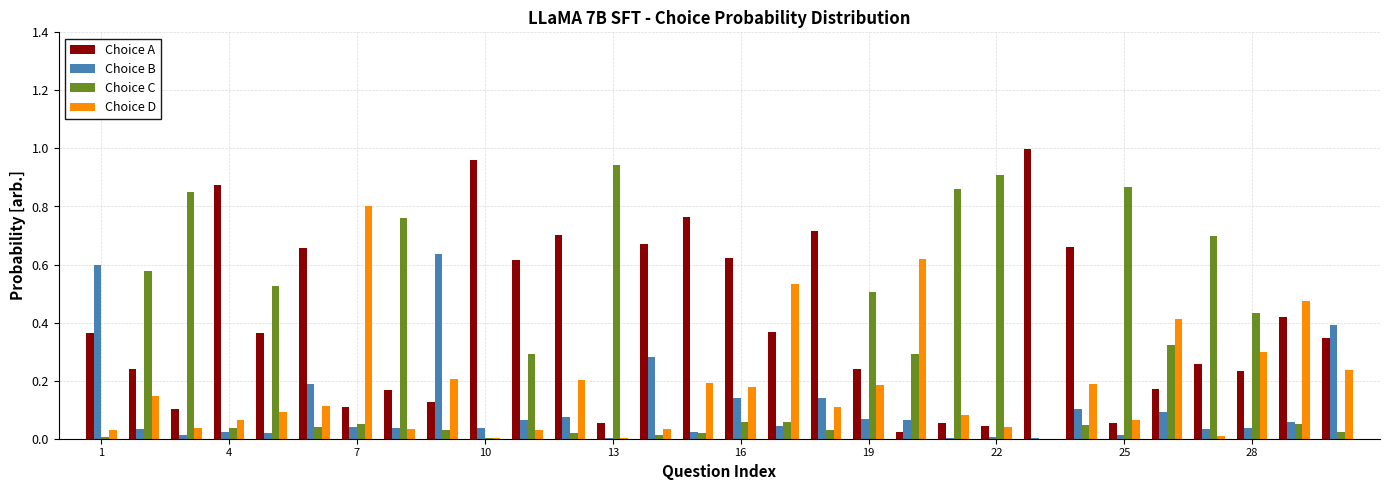

What is the sum of all Choice D values?

5.4